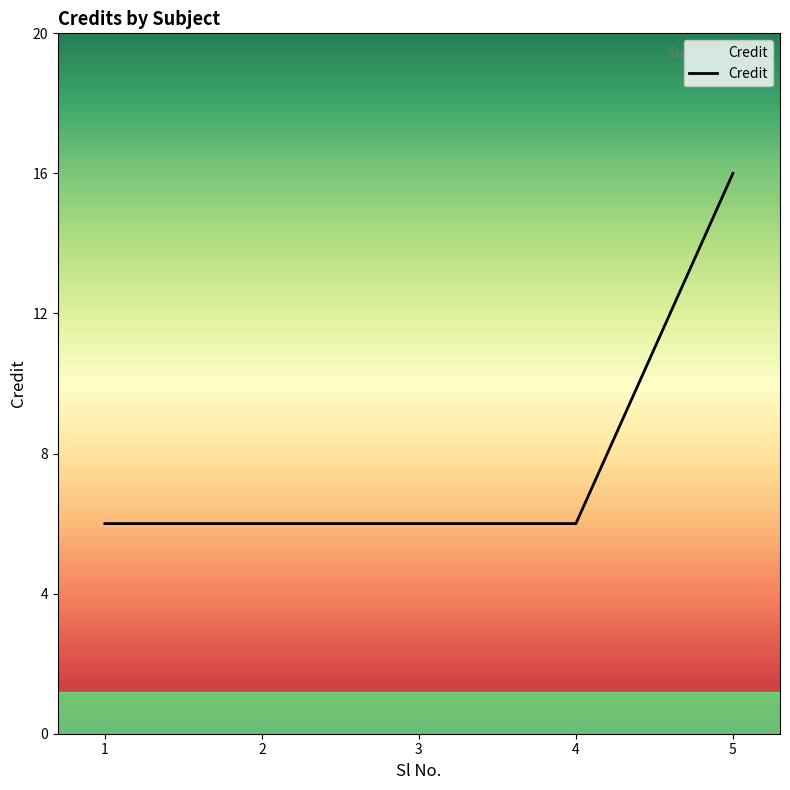

What is the average value?

8